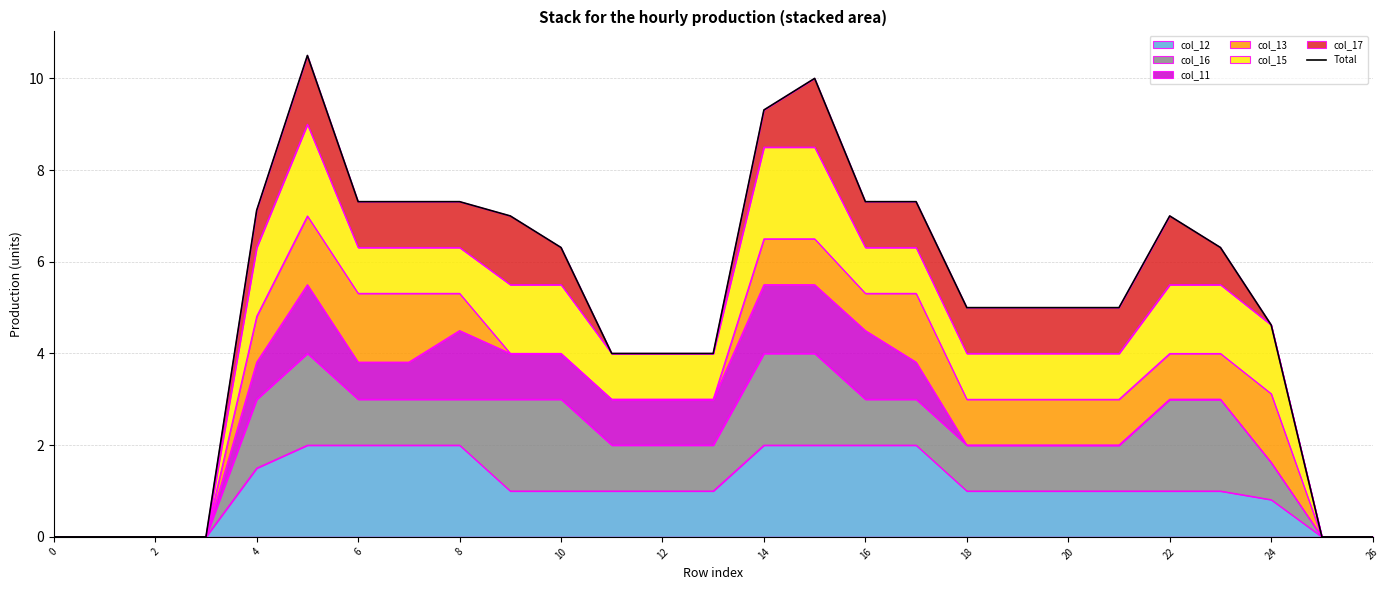

How many positive values are there?

21